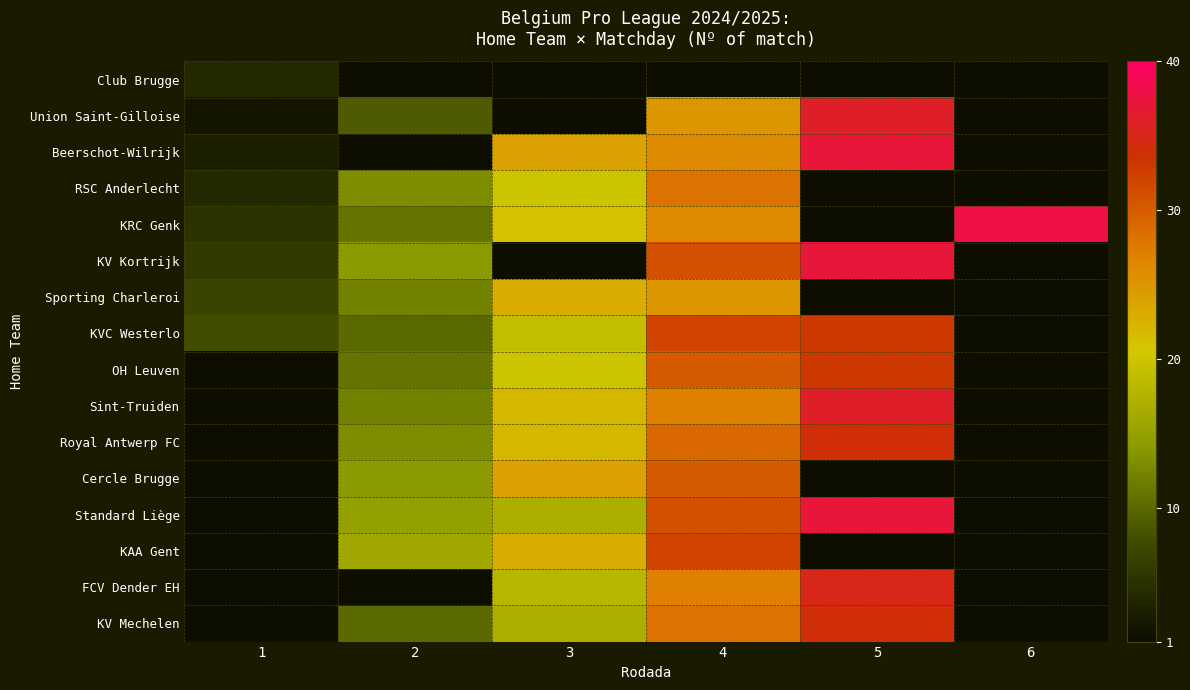

At 3, list the series in order from largest to smallest.

Beerschot-Wilrijk, Cercle Brugge, Sporting Charleroi, KAA Gent, Sint-Truiden, Royal Antwerp FC, KRC Genk, RSC Anderlecht, OH Leuven, KVC Westerlo, FCV Dender EH, Standard Liège, KV Mechelen, Club Brugge, Union Saint-Gilloise, KV Kortrijk